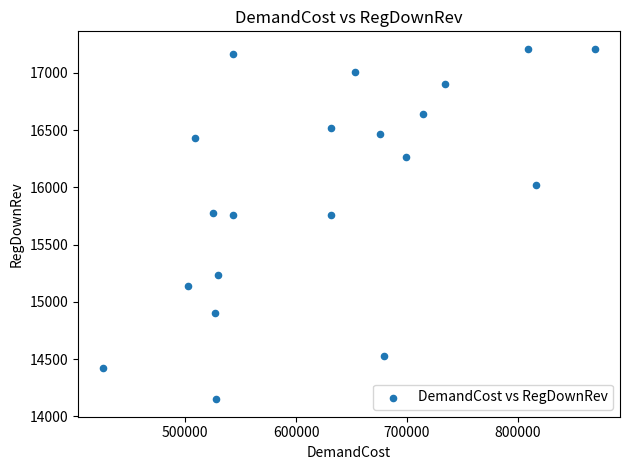

What is the range of Y values (max minus min)?

3060.0